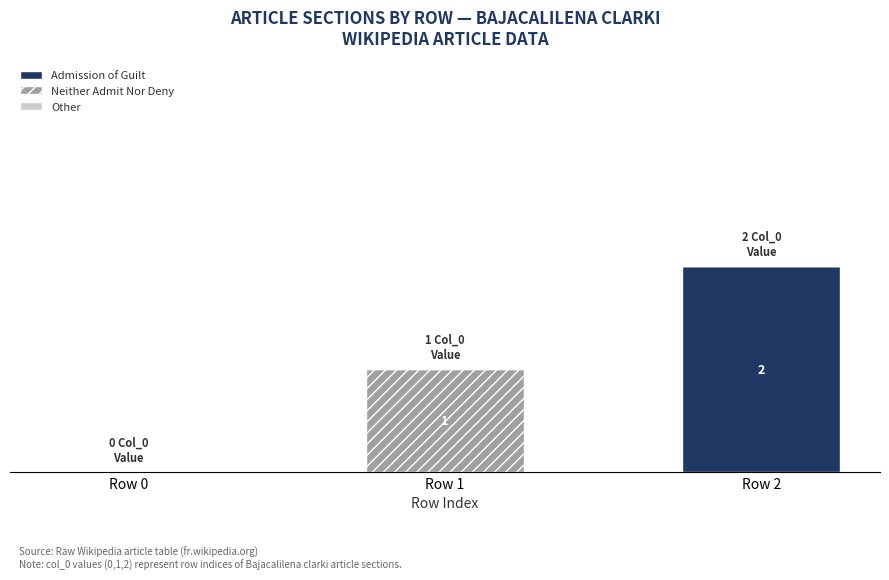

What is the total value across all series at Row 2?

2